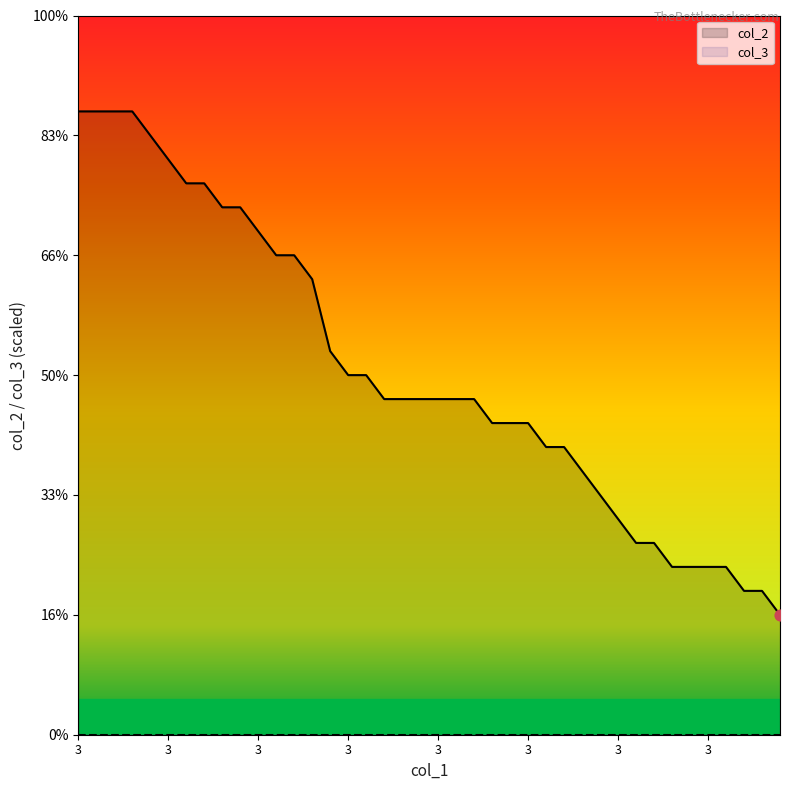

At how many categories does at least one series exceed 13?

23